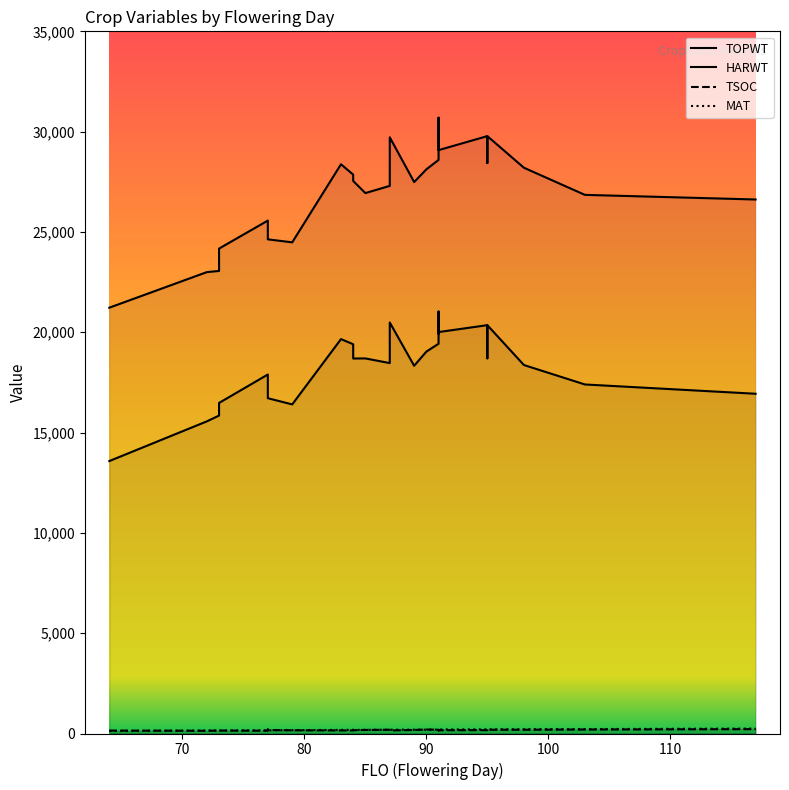

True or false: HARWT and TOPWT intersect in this chart.

False